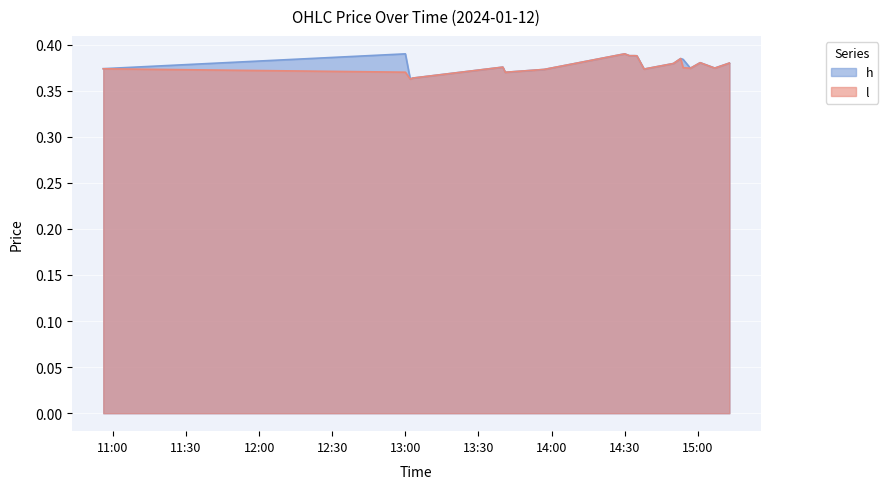

Between 2024-01-12 14:53:00 and 2024-01-12 10:56:00, which is larger?

2024-01-12 14:53:00